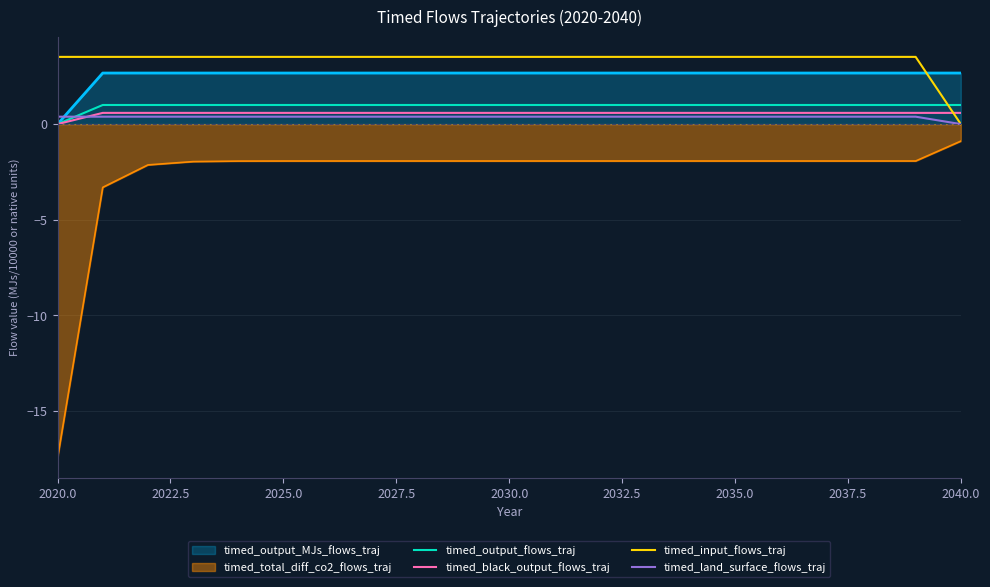

What is the difference between the maximum and minimum values in the timed_land_surface_flows_traj series?

0.4